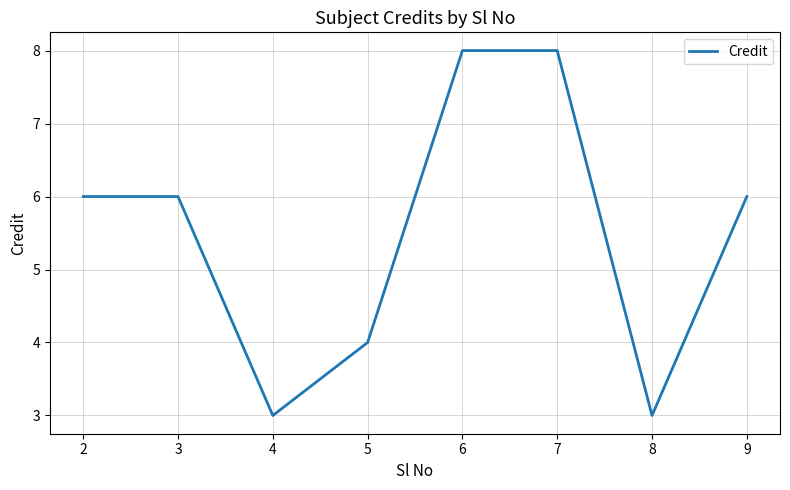

What is the sum of all values?

44